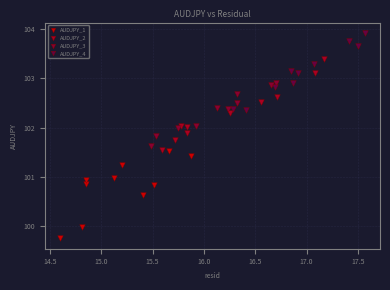

Which series contains the highest Y value?

AUDJPY_4